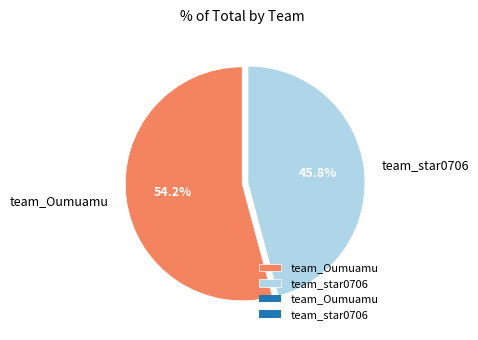

Does any single category account for the majority?

Yes